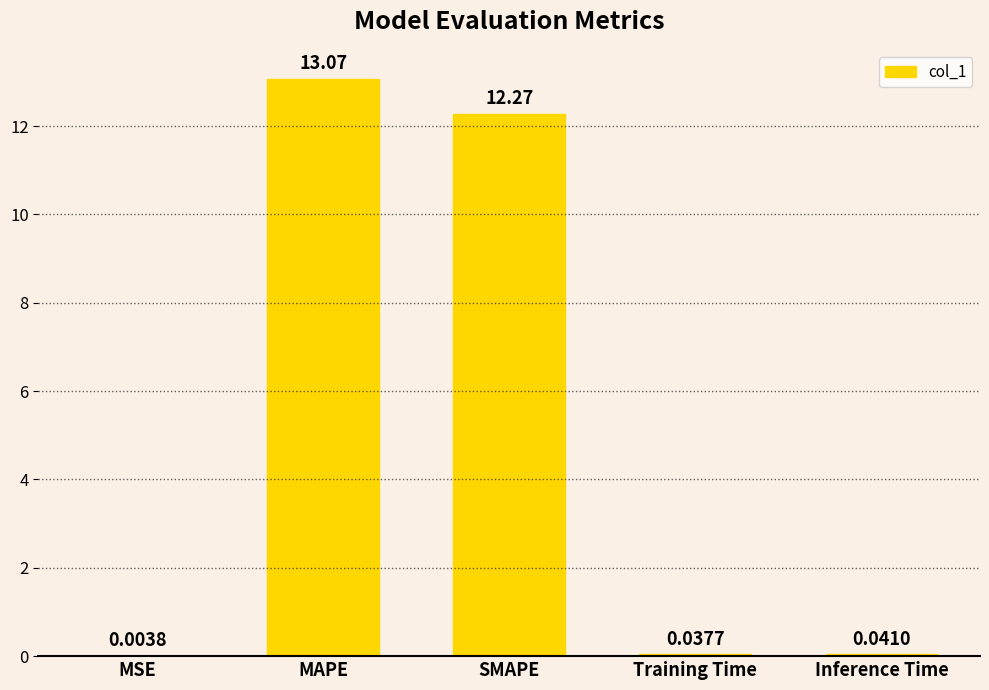

What is the maximum value shown in the chart?

13.1